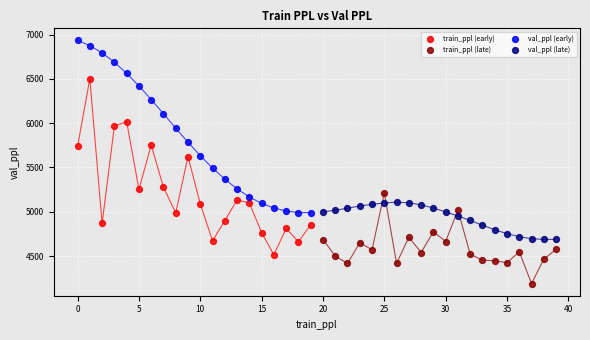

Which series reaches the minimum Y coordinate?

train_ppl (late)